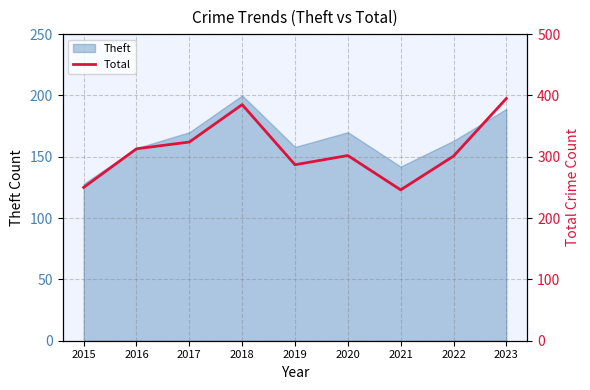

True or false: Theft has a value of 89 at 2021.

False